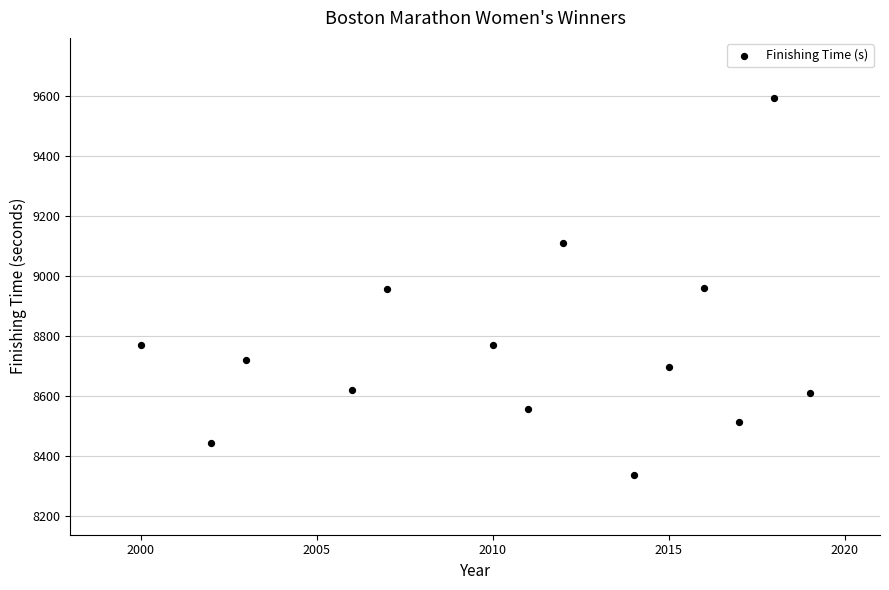

What is the range of X values (max minus min)?

19